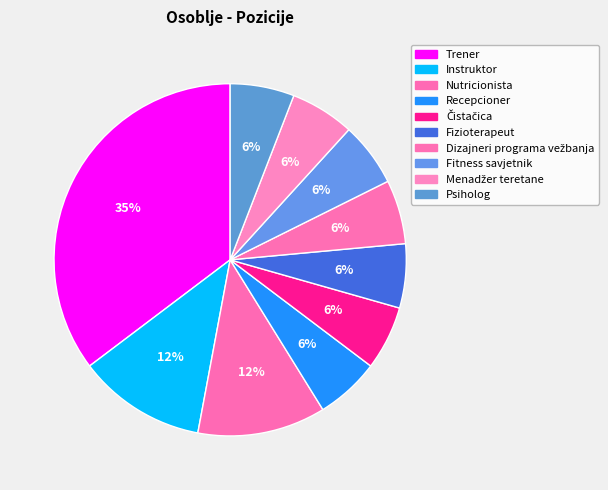

Count the number of slices in the pie.

10